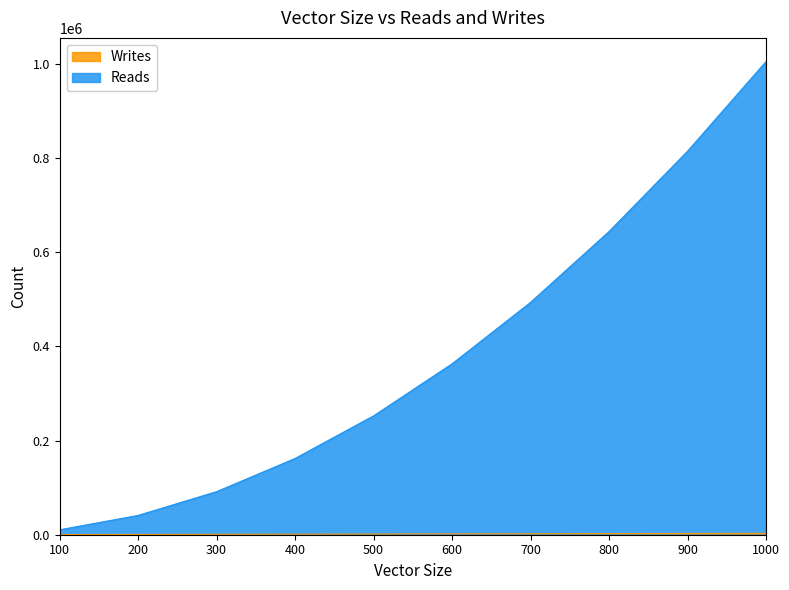

What is the minimum value shown in the chart?

297